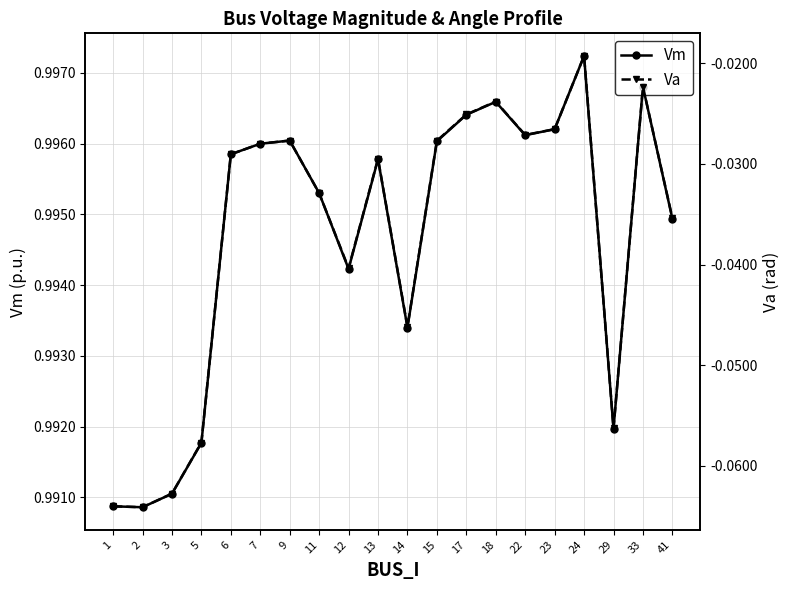

What is the highest value of the Vm series?

1.0